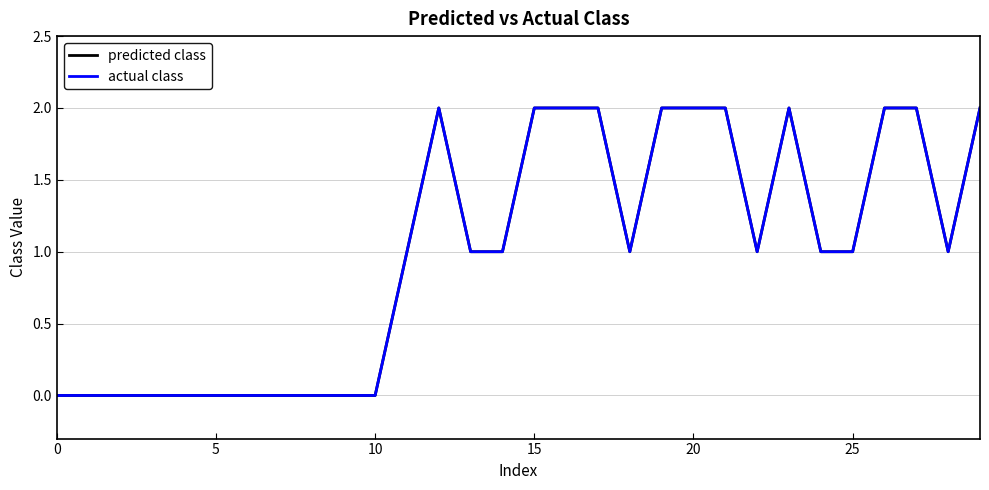

What is the difference between the maximum and minimum values in the actual class series?

2